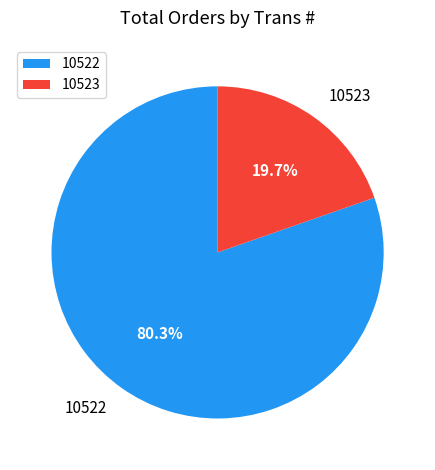

To the nearest percent, what percentage of the pie is 10522?

80%